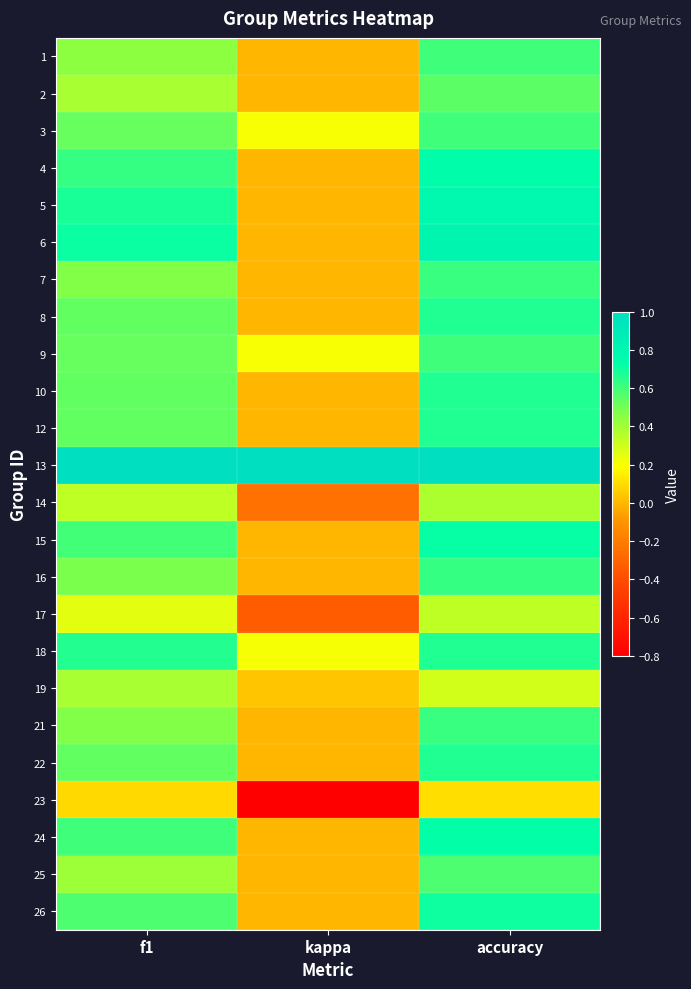

Reading left to right, what are all the values shown in this chart?

1: f1=0.5	kappa=0.0	accuracy=0.6
2: f1=0.4	kappa=0.0	accuracy=0.5
3: f1=0.5	kappa=0.2	accuracy=0.6
4: f1=0.6	kappa=0.0	accuracy=0.7
5: f1=0.7	kappa=0.0	accuracy=0.8
6: f1=0.7	kappa=0.0	accuracy=0.8
7: f1=0.5	kappa=0.0	accuracy=0.6
8: f1=0.5	kappa=0.0	accuracy=0.7
9: f1=0.5	kappa=0.2	accuracy=0.6
10: f1=0.5	kappa=0.0	accuracy=0.7
12: f1=0.5	kappa=0.0	accuracy=0.7
13: f1=1.0	kappa=1.0	accuracy=1.0
14: f1=0.3	kappa=-0.2	accuracy=0.4
15: f1=0.6	kappa=0.0	accuracy=0.7
16: f1=0.5	kappa=0.0	accuracy=0.6
17: f1=0.2	kappa=-0.3	accuracy=0.3
18: f1=0.7	kappa=0.2	accuracy=0.7
19: f1=0.4	kappa=0.0	accuracy=0.3
21: f1=0.5	kappa=0.0	accuracy=0.6
22: f1=0.5	kappa=0.0	accuracy=0.7
23: f1=0.1	kappa=-0.8	accuracy=0.1
24: f1=0.6	kappa=0.0	accuracy=0.7
25: f1=0.4	kappa=0.0	accuracy=0.6
26: f1=0.6	kappa=0.0	accuracy=0.7